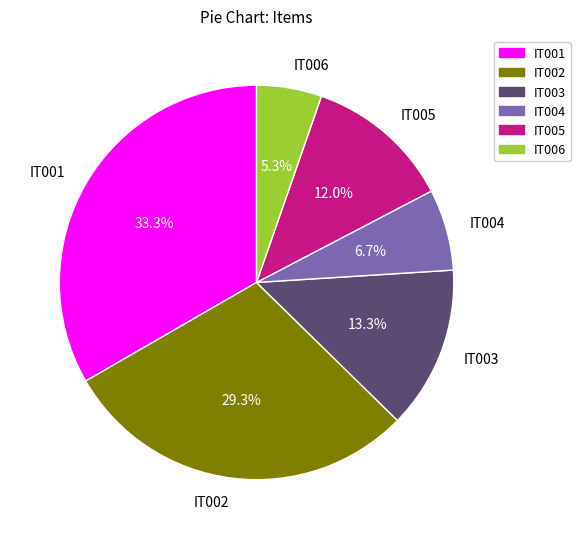

How many segments does this pie chart have?

6